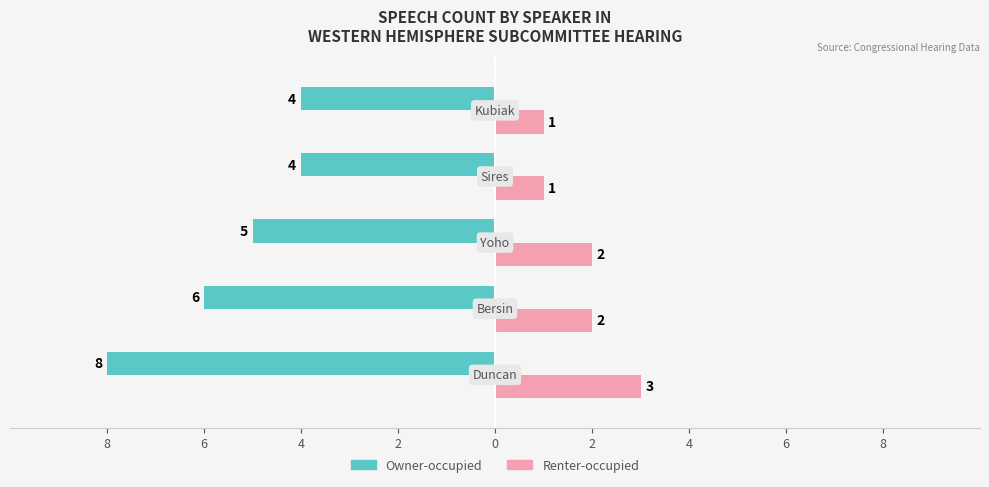

What is the average value of the Renter-occupied series?

2